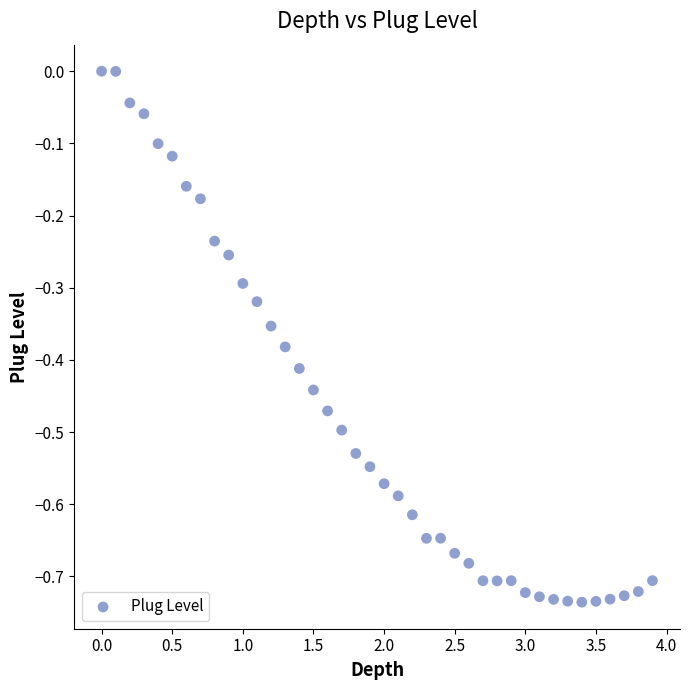

What is the range of Y values (max minus min)?

0.7